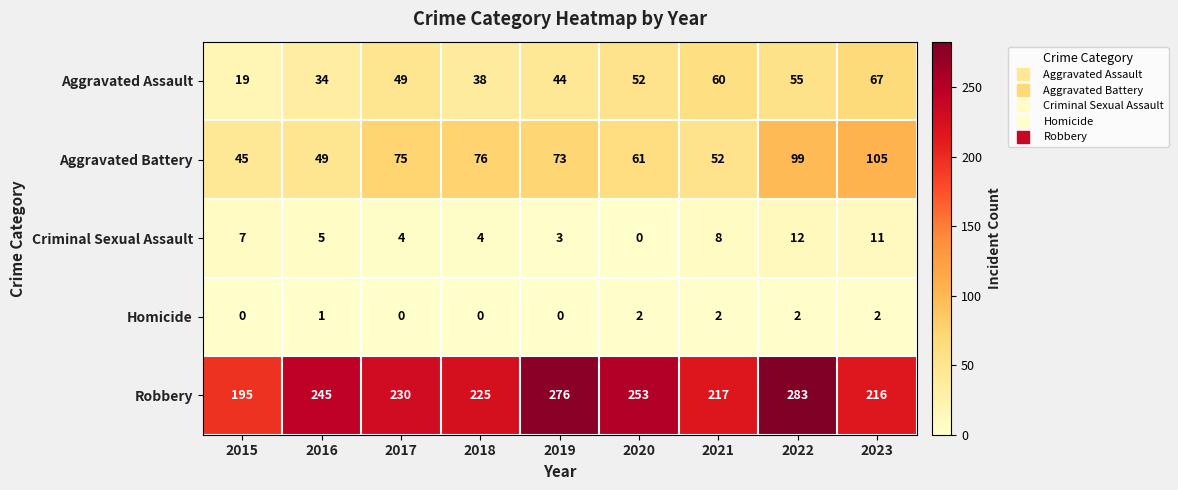

The Aggravated Battery series shows 20 at 2019. True or false?

False